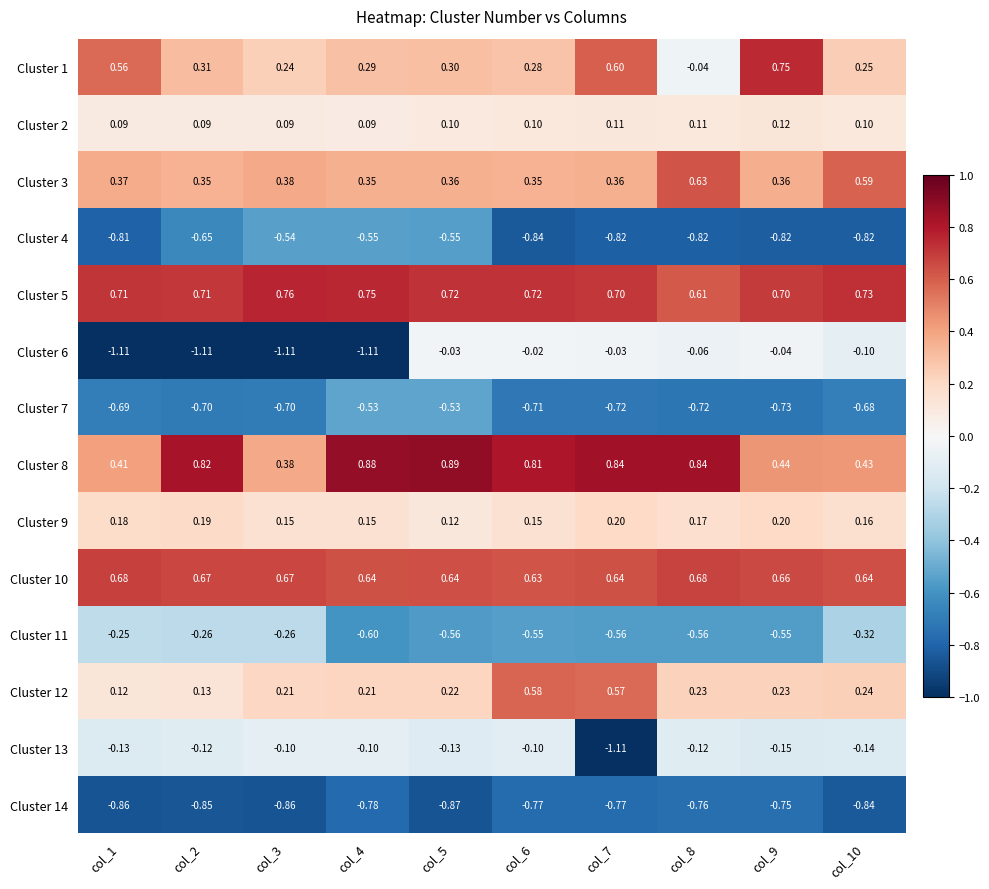

Count the number of data series in this chart.

14